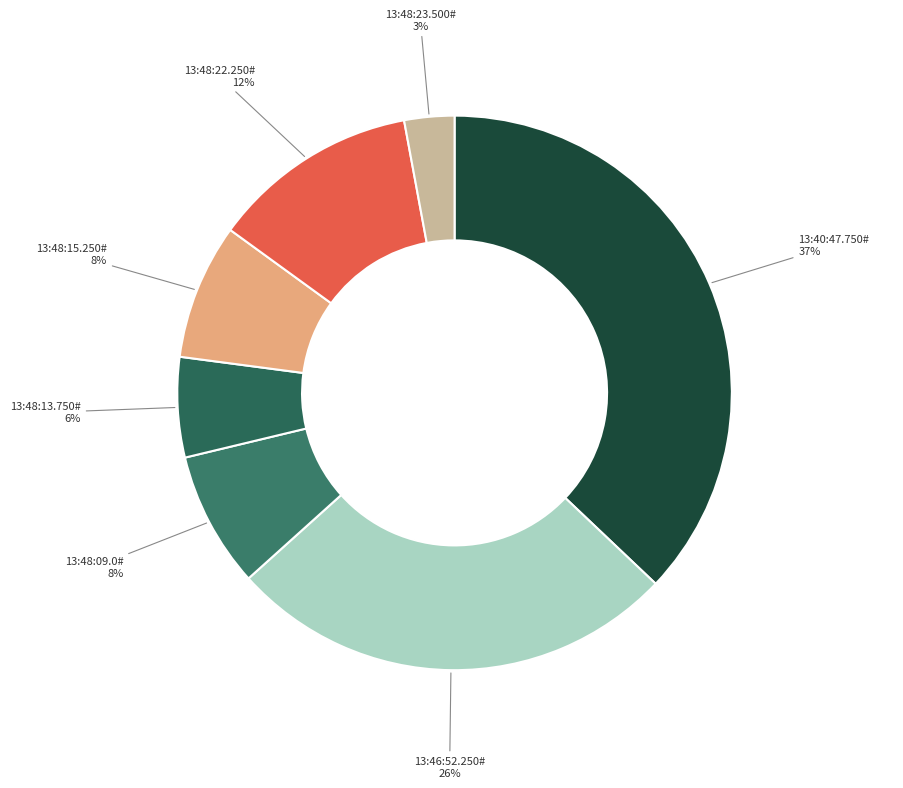

Combined, do 13:46:52.250# and 13:48:13.750# account for over 50%?

No